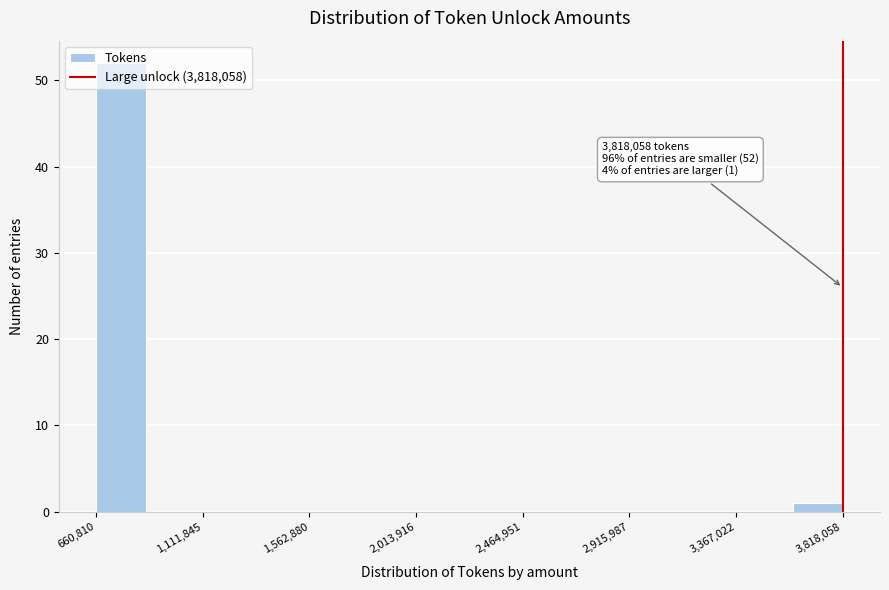

Which range on the x-axis has the tallest bar?

650000 to 850000